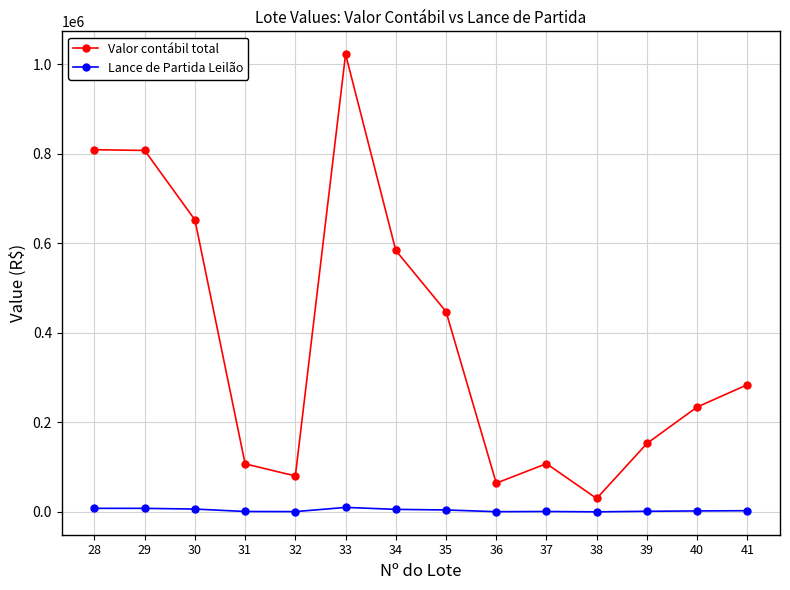

List the series in order of their overall mean, highest first.

Valor contábil total, Lance de Partida Leilão